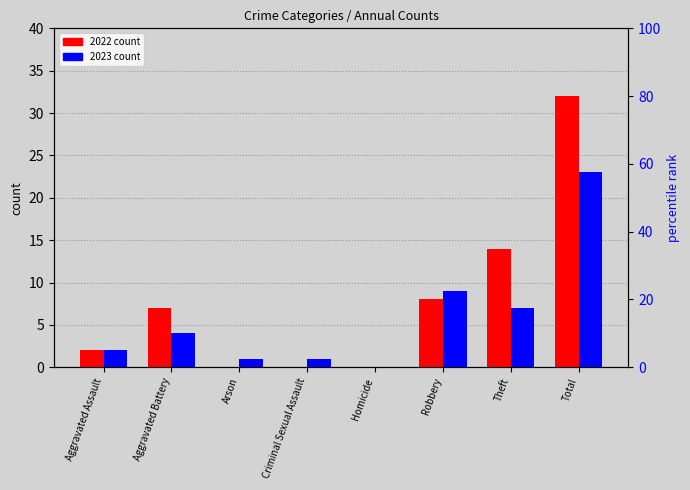

Which series changed the most between Robbery and Theft?

2022